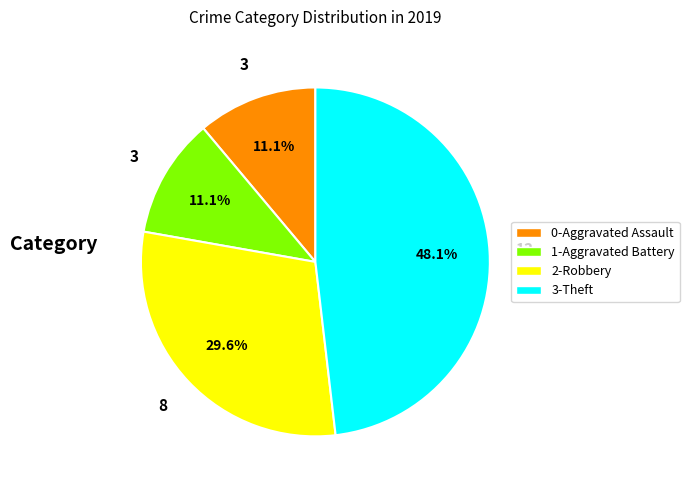

Is there a majority slice in this chart?

No